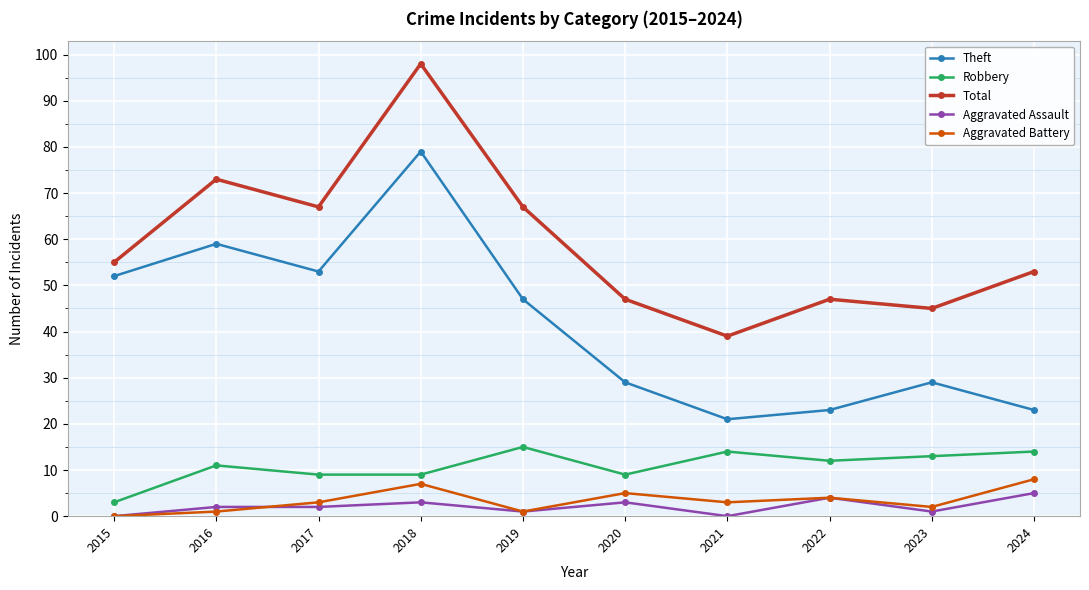

Between 2021 and 2024, which series saw the biggest shift?

Total